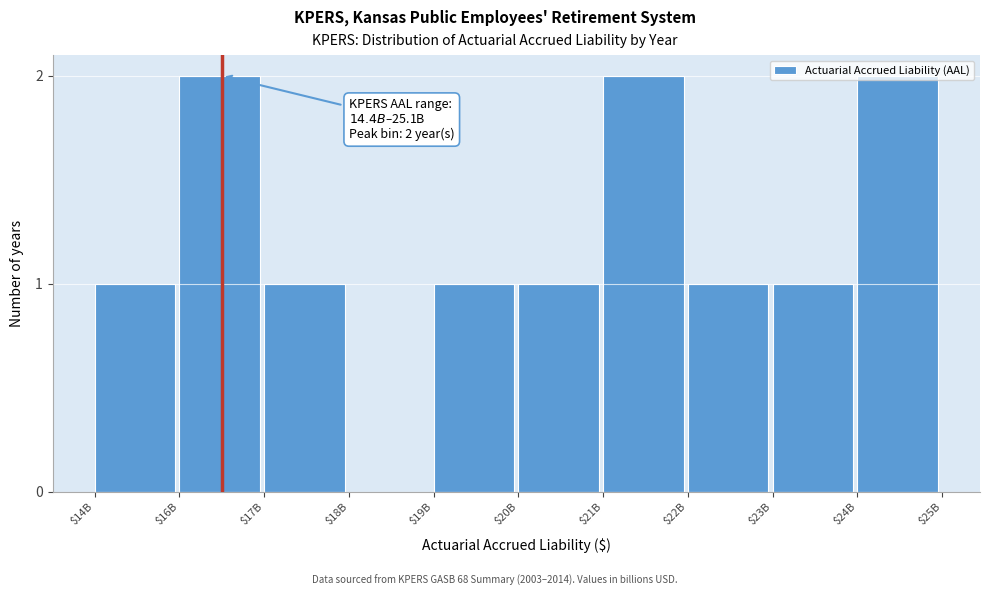

True or false: the data shows -1 at $18B.

False